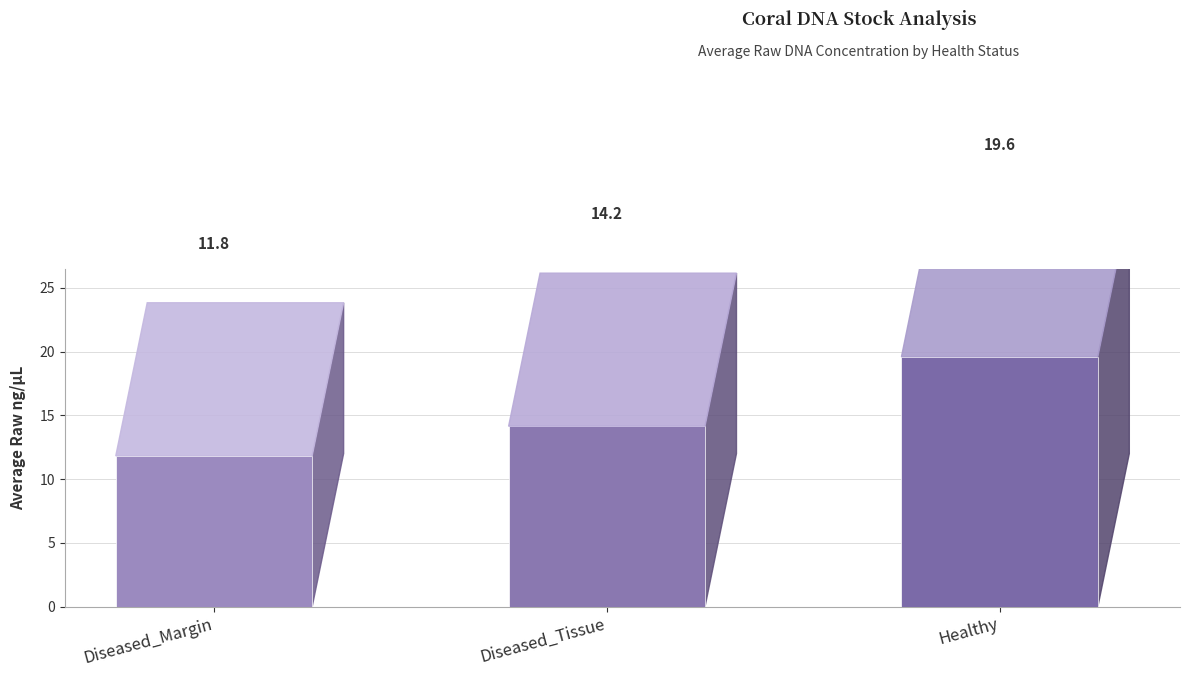

What is the difference between the maximum and minimum values?

7.8